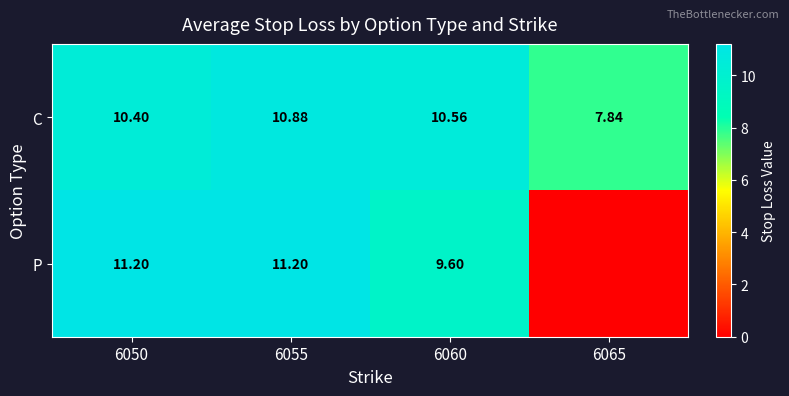

Is the value of C at 6060 greater than the value of P at 6055?

No